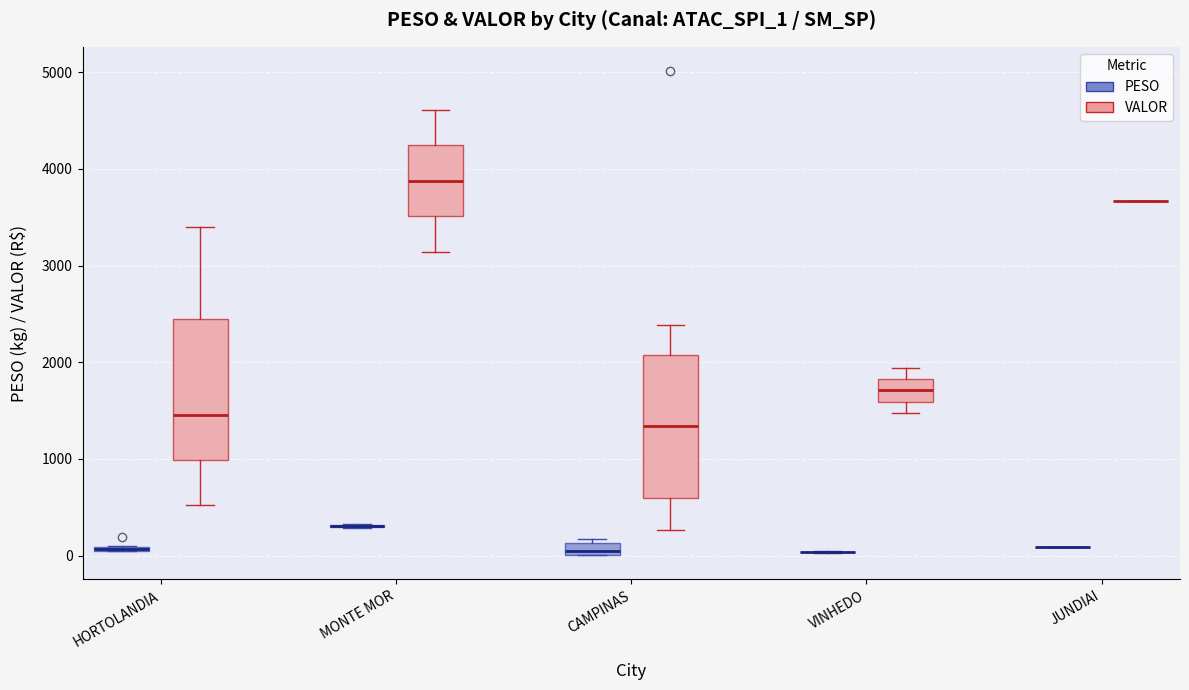

What is the approximate value of PESO at HORTOLANDIA?

50.5